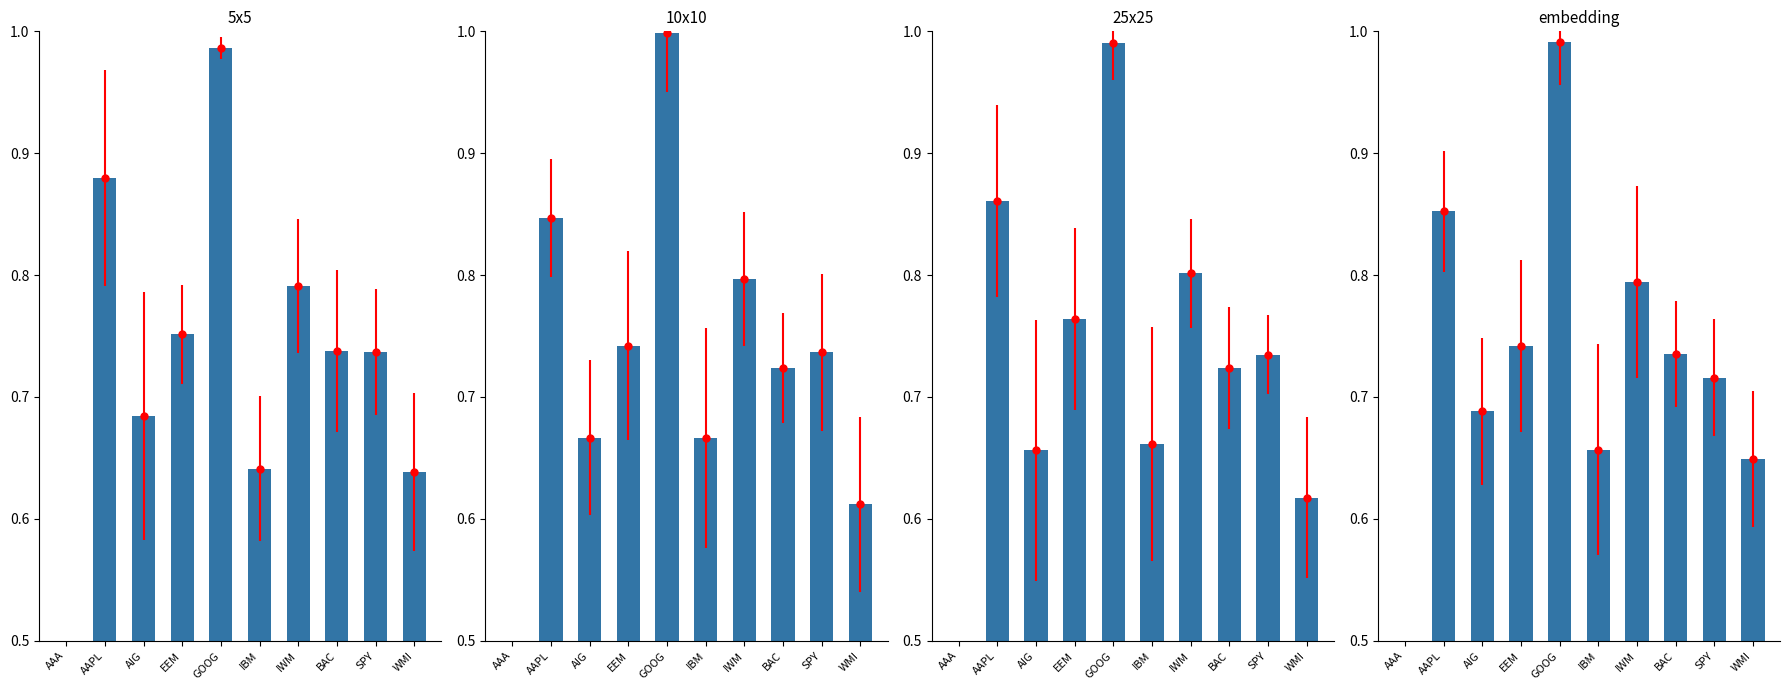

At which category does the chart reach its peak across all series?

GOOG